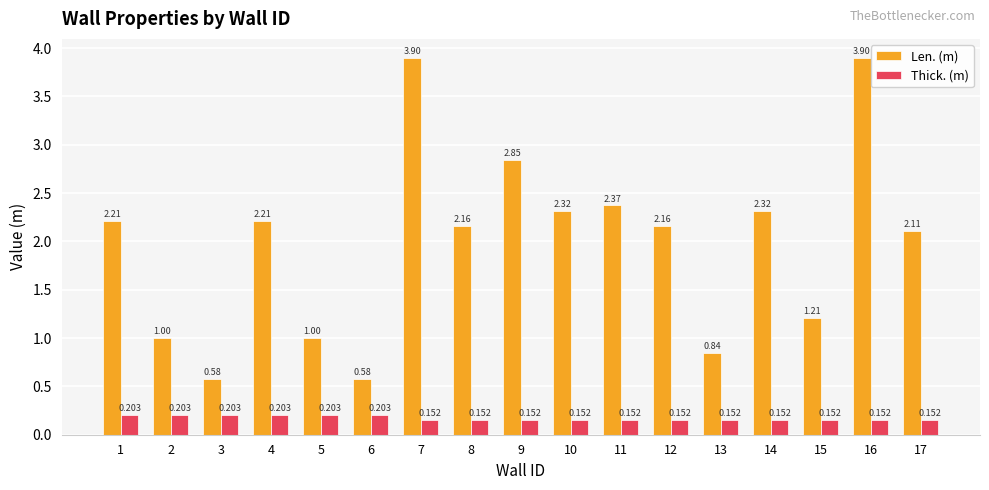

Which series has the largest total across all categories?

Len. (m)